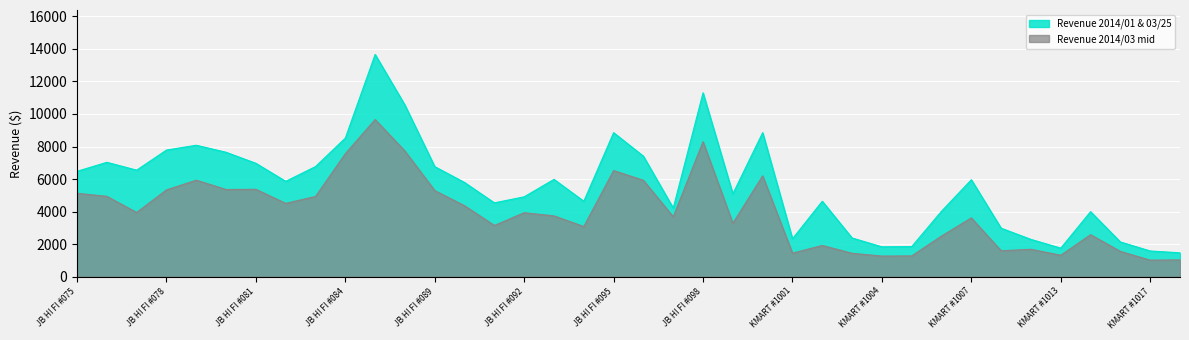

Which series has the largest total across all categories?

Revenue 2014/01 & 03/25